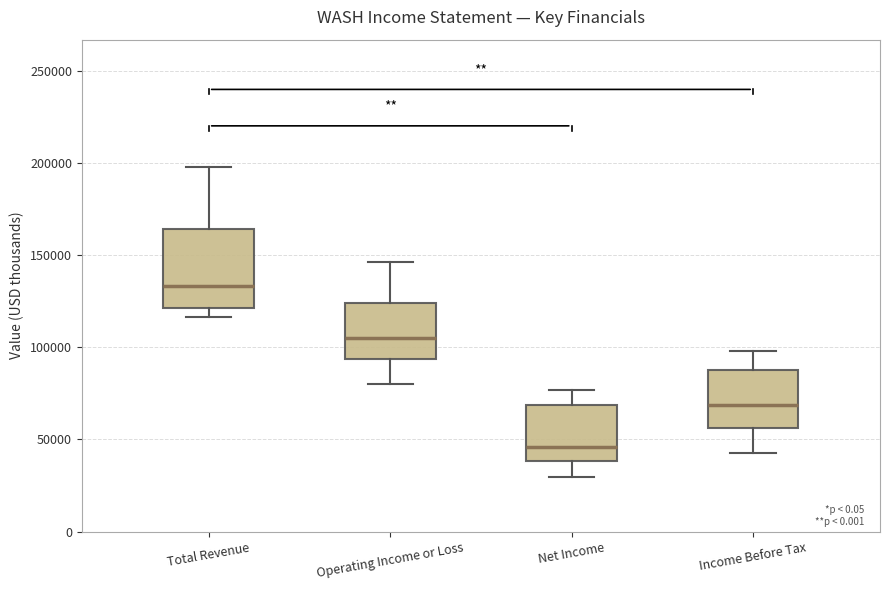

Where does the median line of the box for Total Revenue sit on the y-axis? The values are not printed on the chart, so give them approximately, as read against the axis.

135000